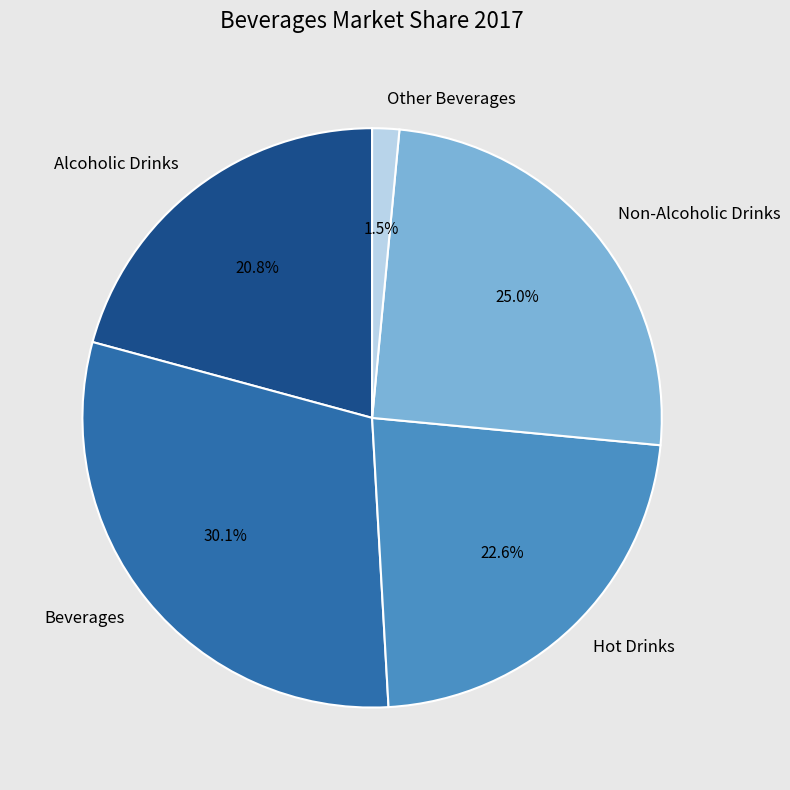

Do Hot Drinks and Alcoholic Drinks together represent more than half of the pie?

No